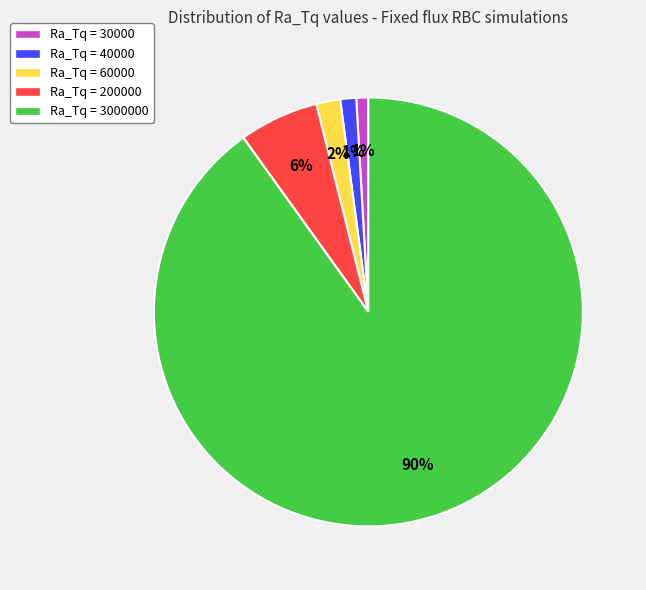

Which slice is the largest?

Ra_Tq = 3000000